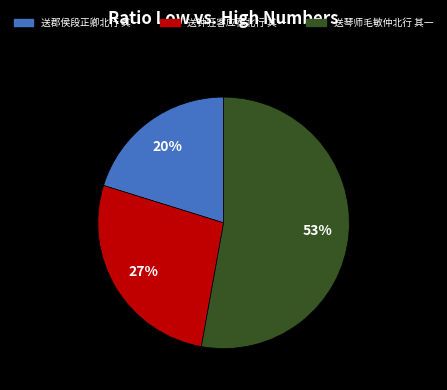

What percentage is the 送琴师毛敏仲北行 其一 slice, to the nearest percent?

53%